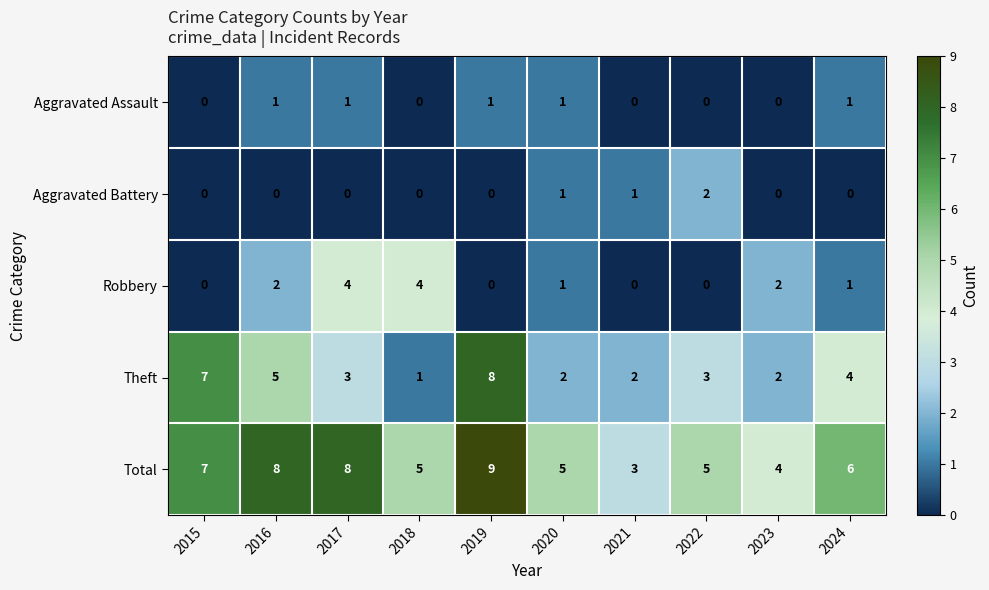

Count the Aggravated Assault values in the range 0 to 1.

10